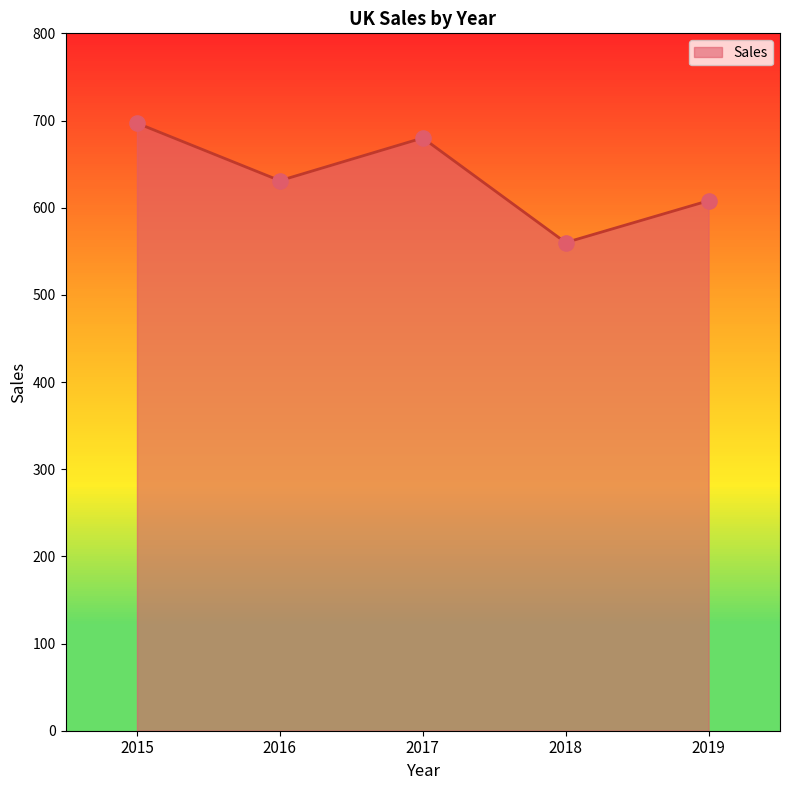

Which has a higher value, 2019 or 2017?

2017